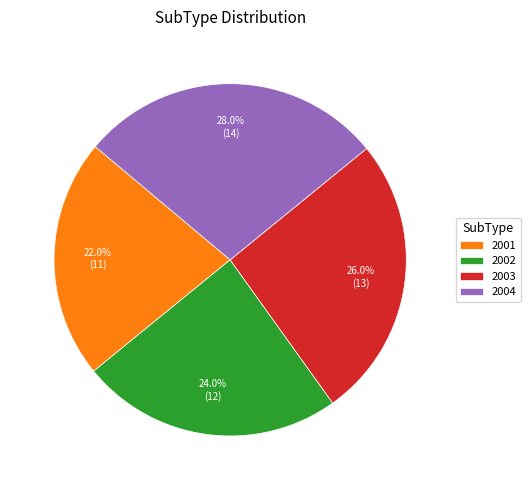

The 2001 slice represents 1% of the pie. True or false?

False